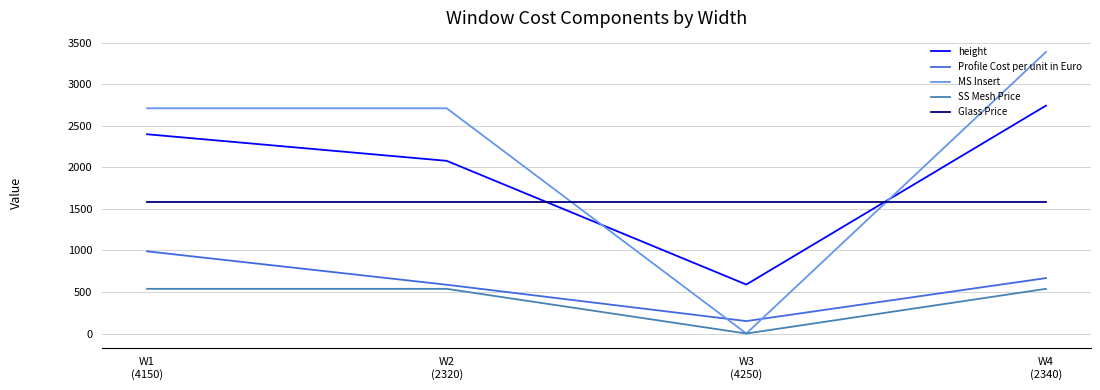

True or false: MS Insert has a value of 3391.2 at W4
(2340).

True